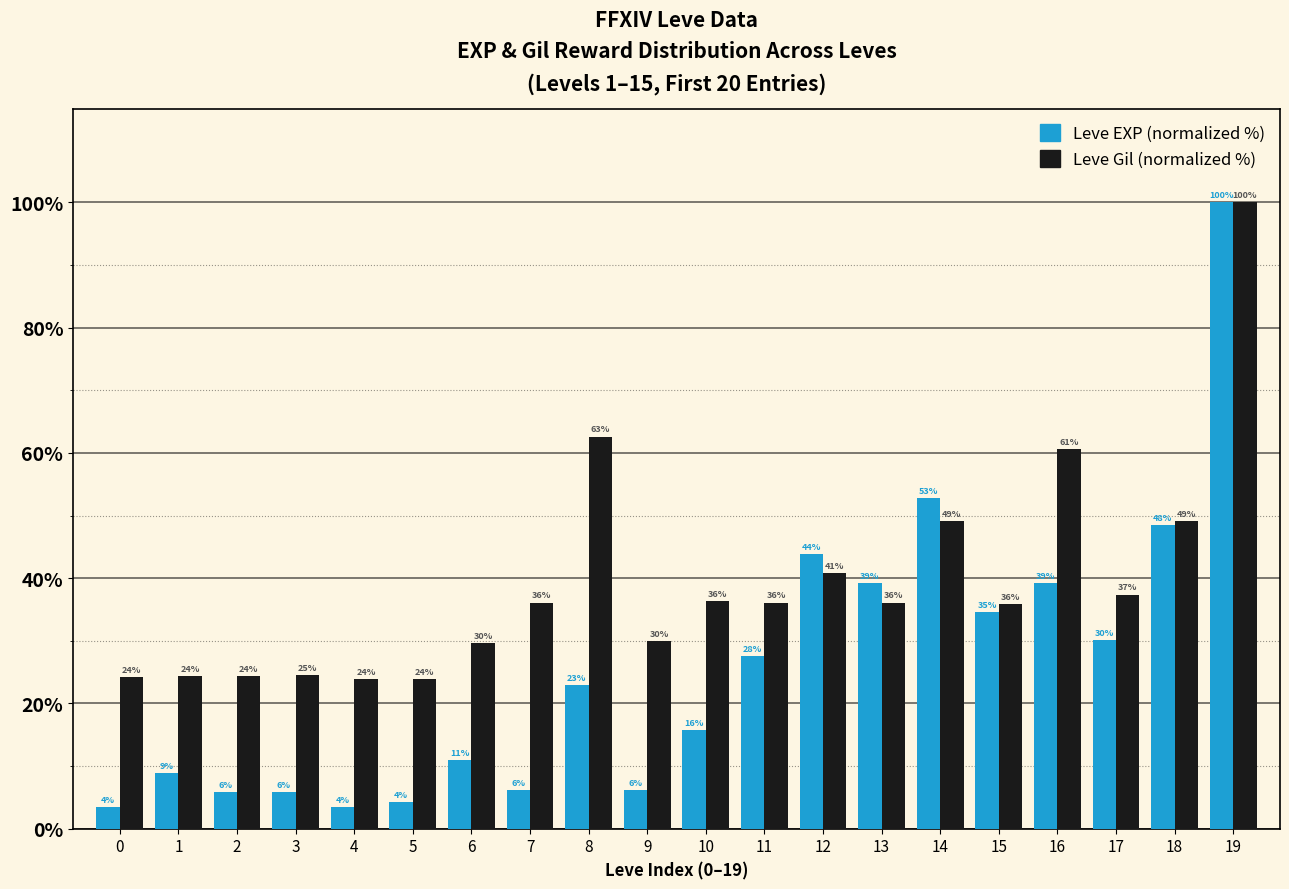

What is the spread (max minus min) of values at 12?

3.0